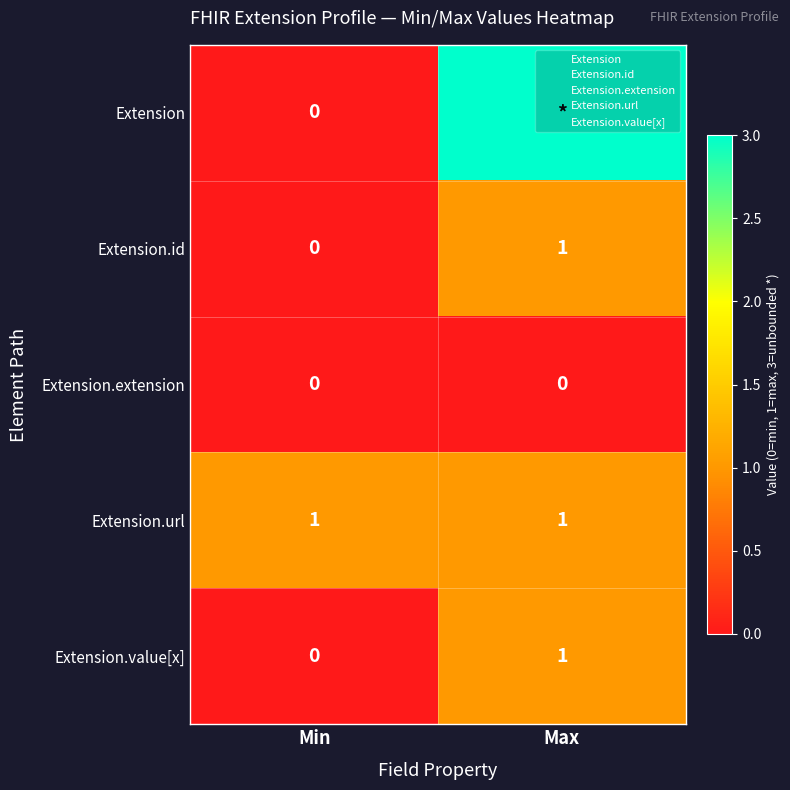

How many Extension.value[x] values are between 0 and 1?

2